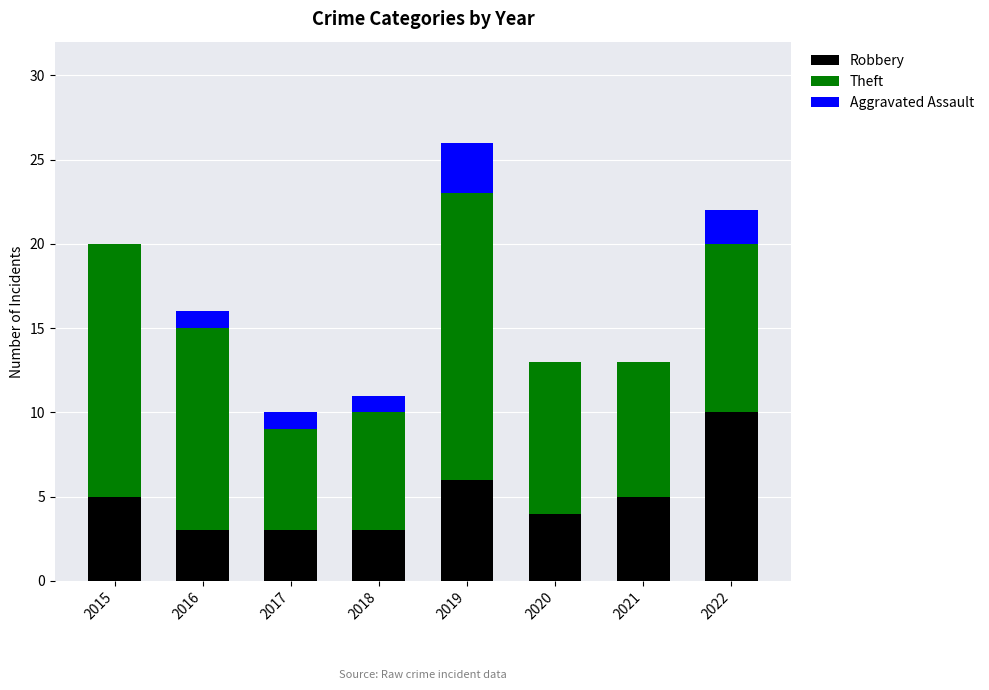

Read the Robbery value at 2017.

3